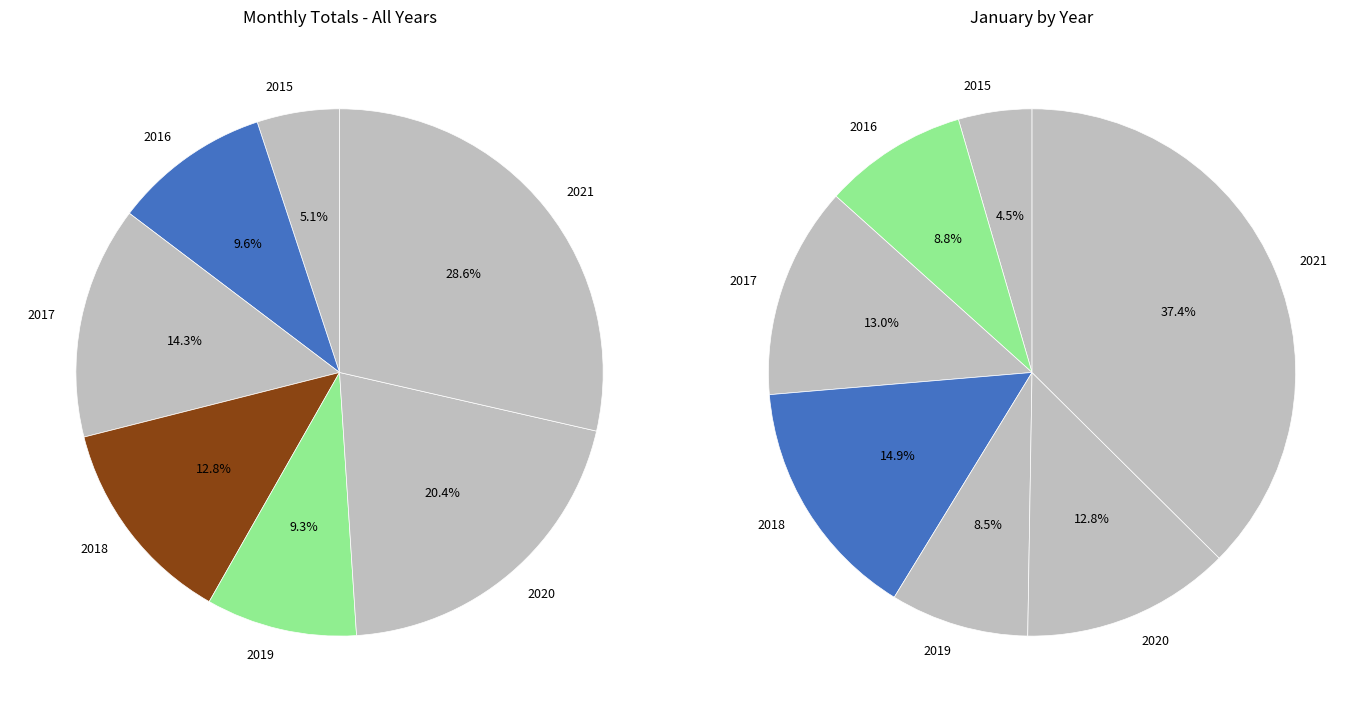

The 2020 slice represents 20% of the pie. True or false?

True